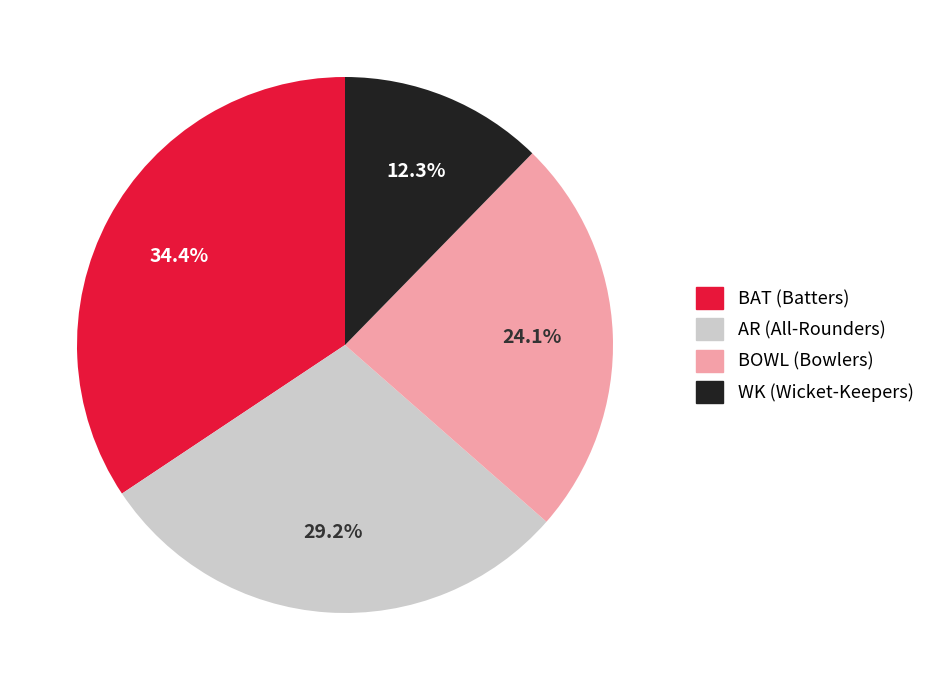

Combined, do AR (All-Rounders) and BAT (Batters) account for over 50%?

Yes